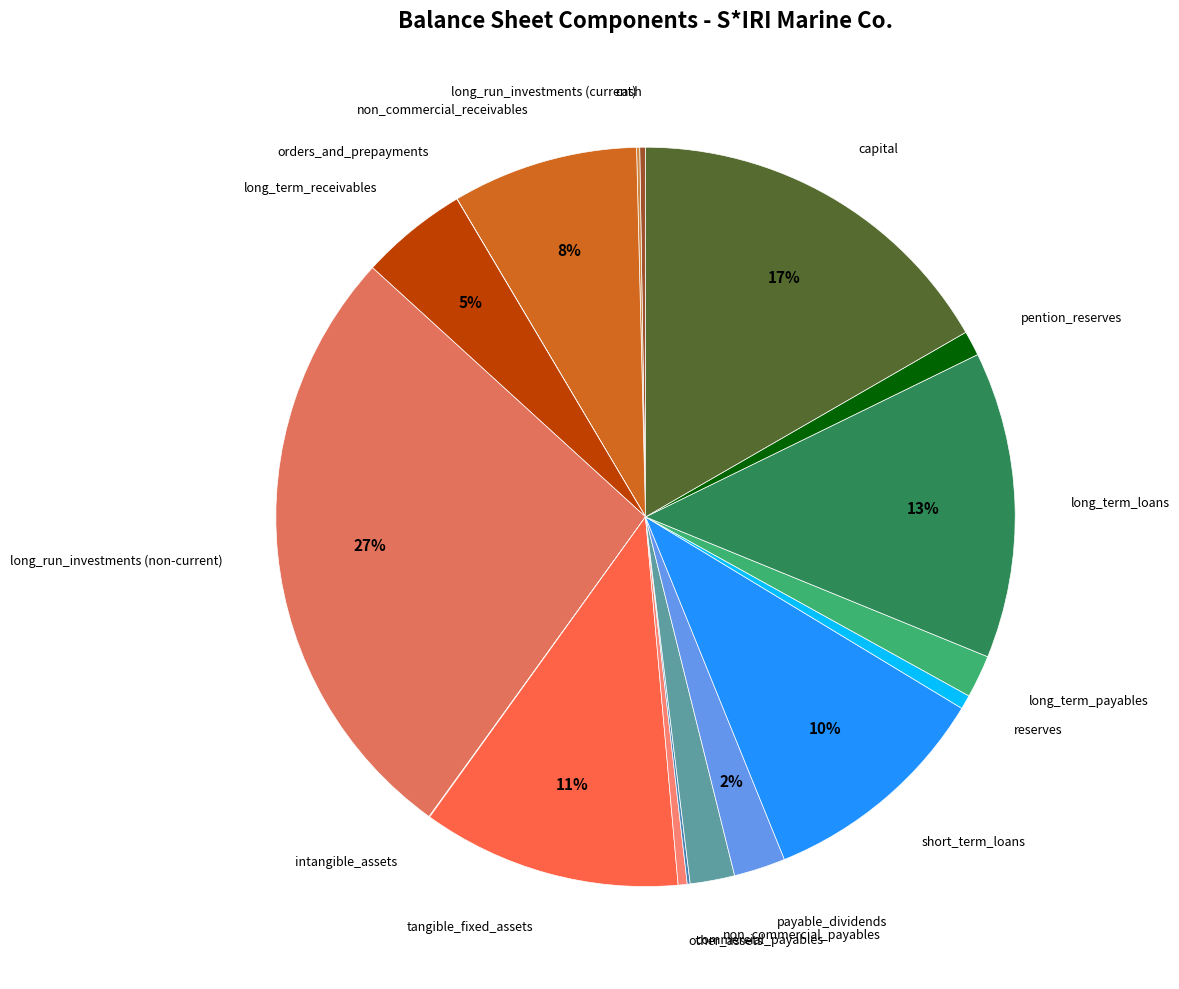

How many slices are in this pie chart?

18